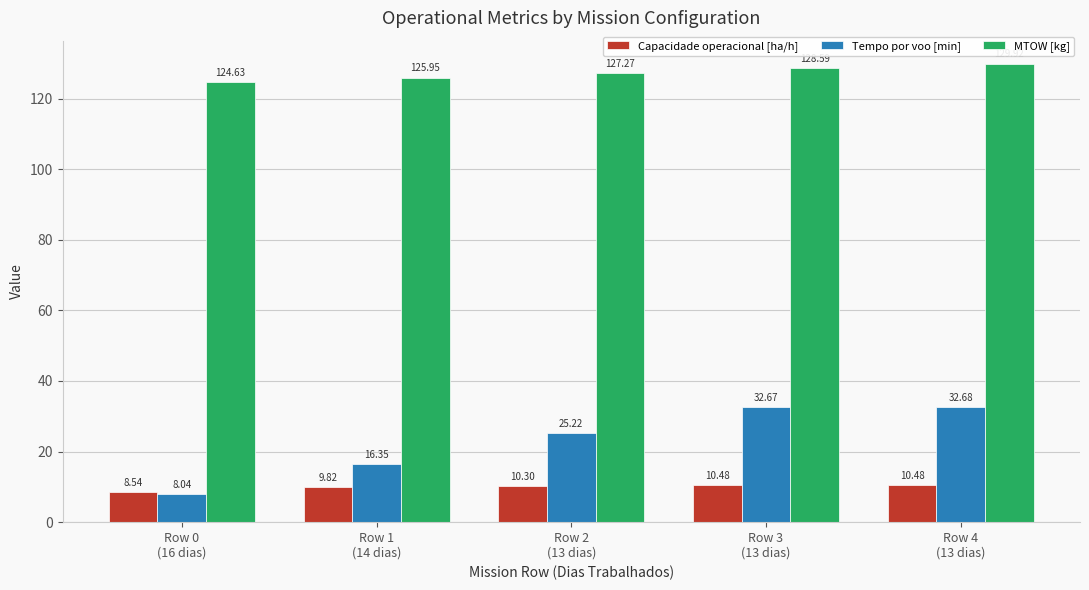

What position from the right is Row 4
(13 dias)?

1